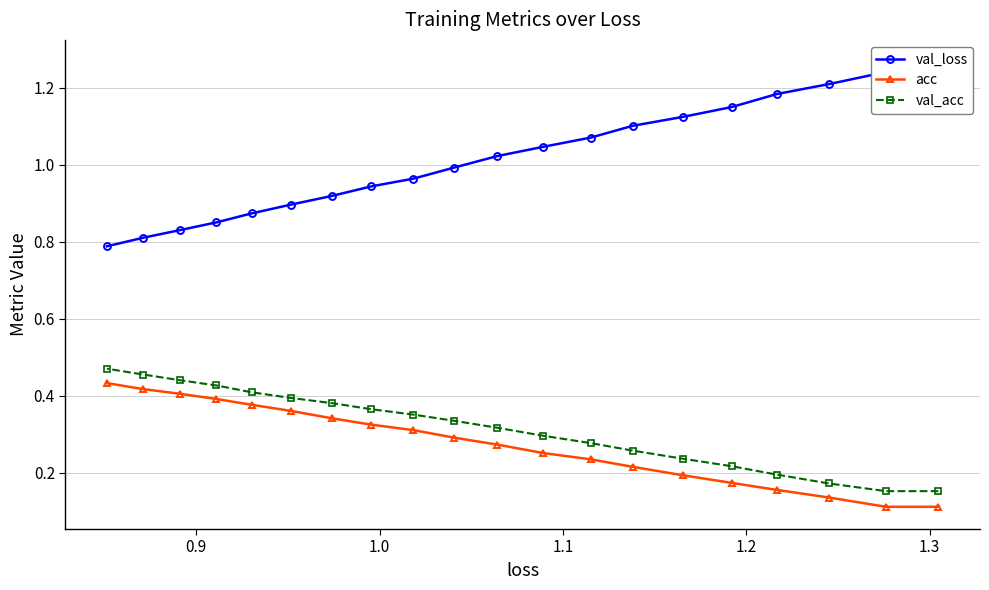

True or false: val_loss has more than 1 points higher than both neighbors.

False